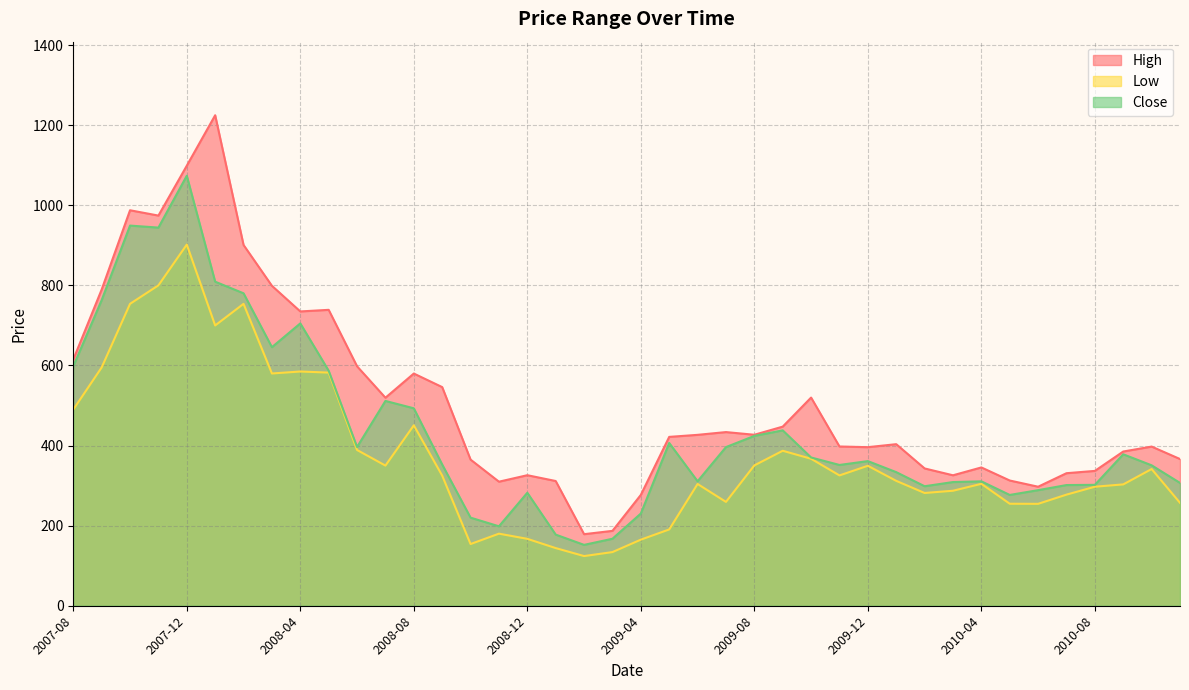

At how many categories does at least one series exceed 1119?

1